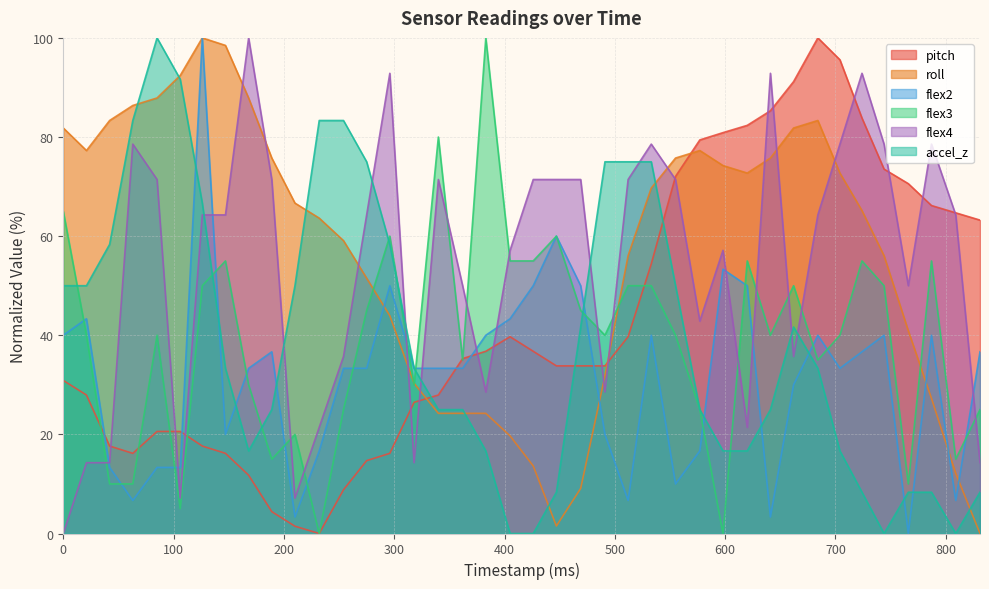

Rank the categories by roll value from lowest to highest.

831, 447, 469, 809, 426, 405, 340, 362, 383, 787, 318, 491, 766, 296, 275, 512, 744, 254, 232, 724, 210, 533, 620, 704, 598, 189, 555, 641, 21, 577, 0, 662, 42, 684, 63, 85, 168, 106, 147, 126